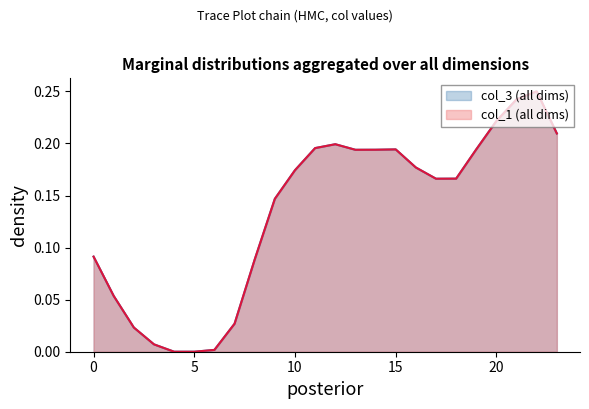

Does the chart have visible grid lines?

No